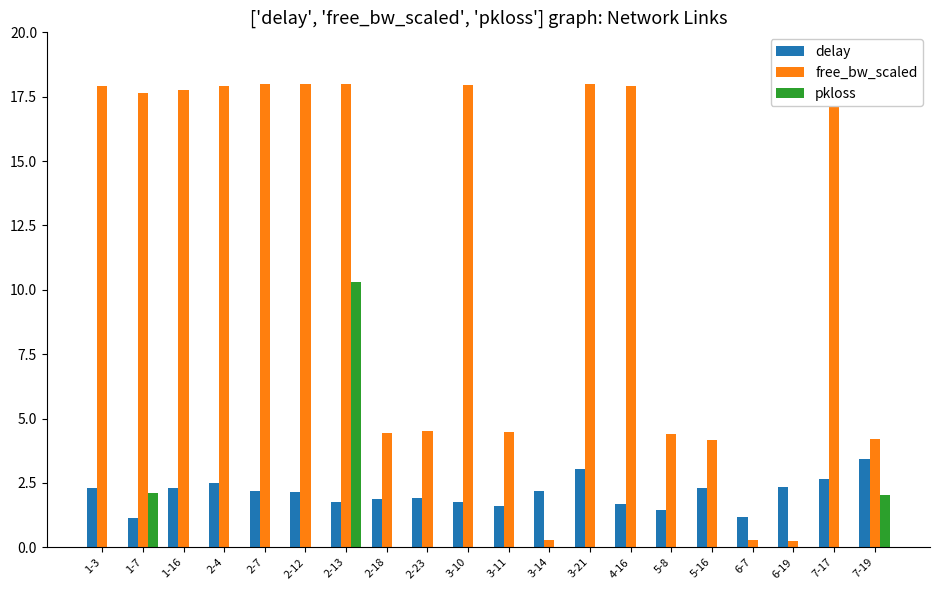

Does the chart contain stacked bars?

No